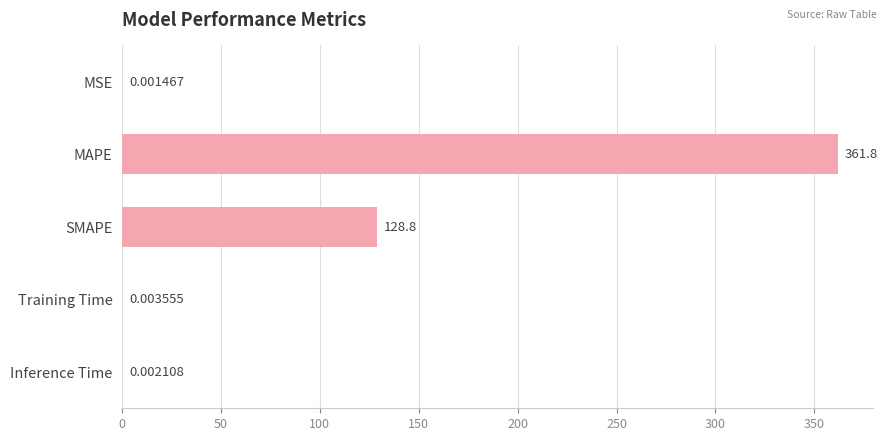

What is the average value?

98.1